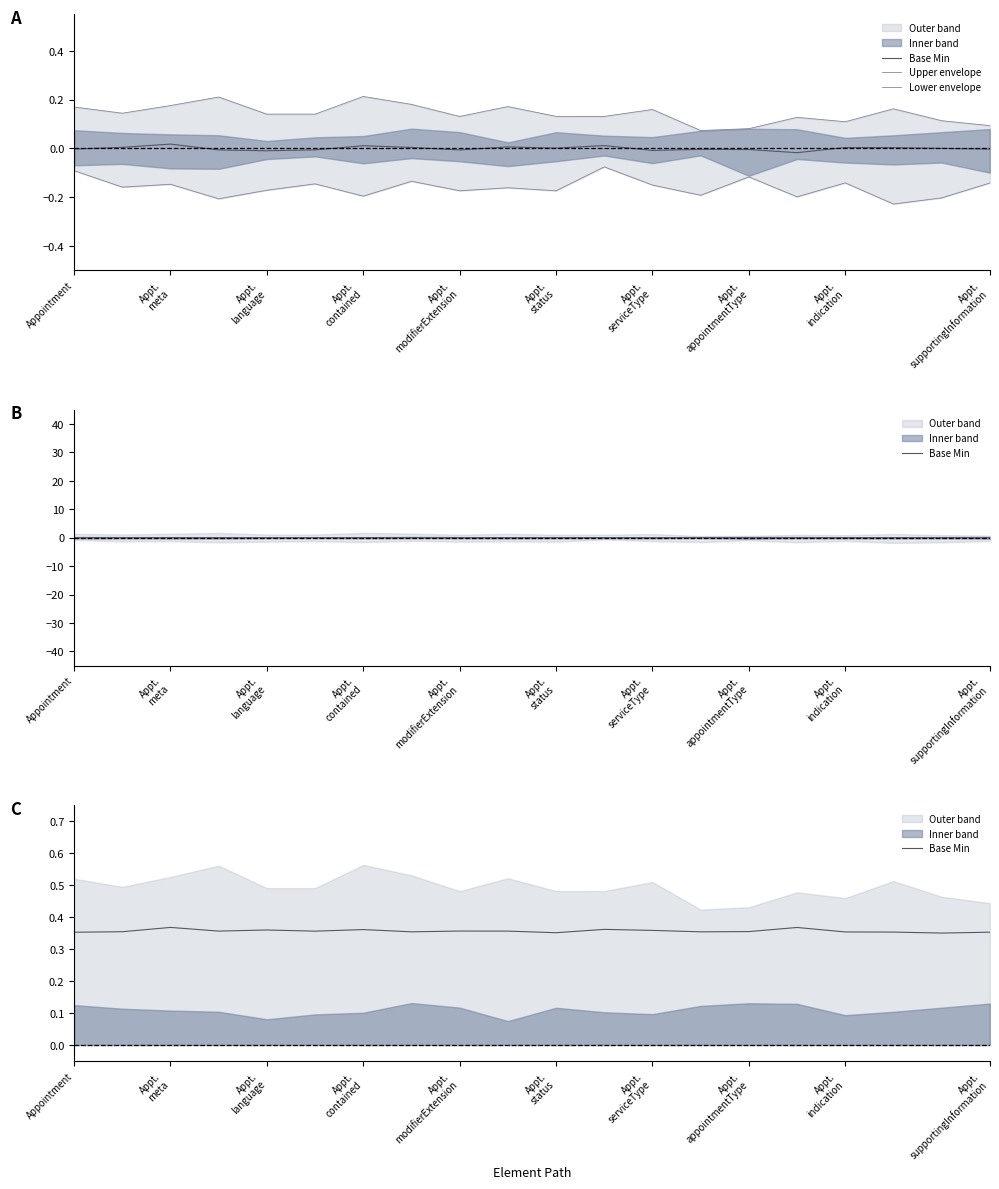

What is the label of the 16th point from the left?

15